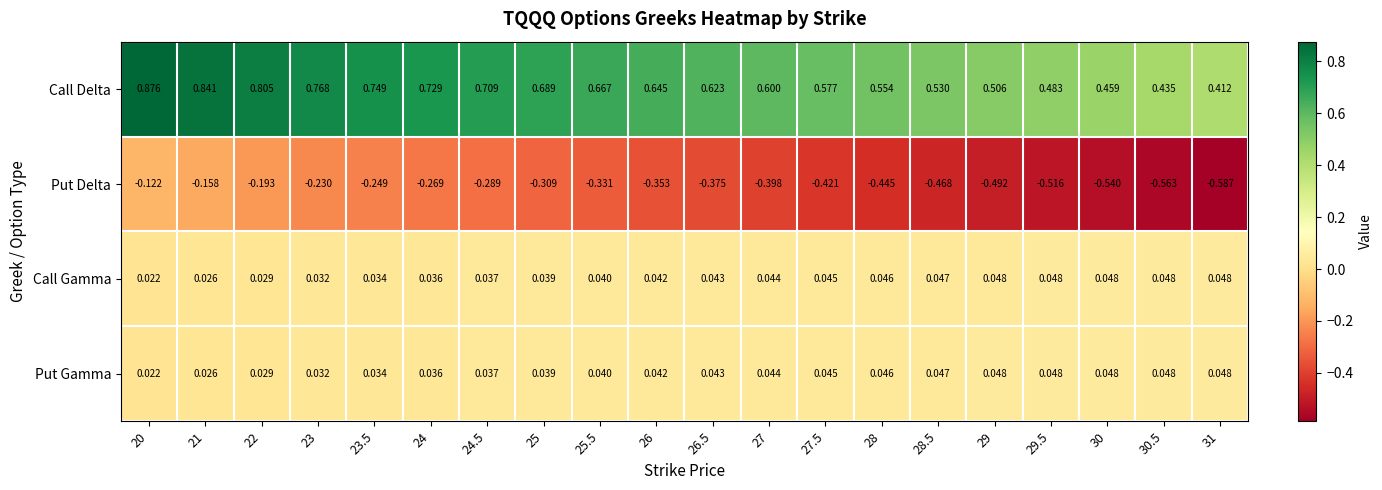

At how many categories does at least one series exceed 0?

20